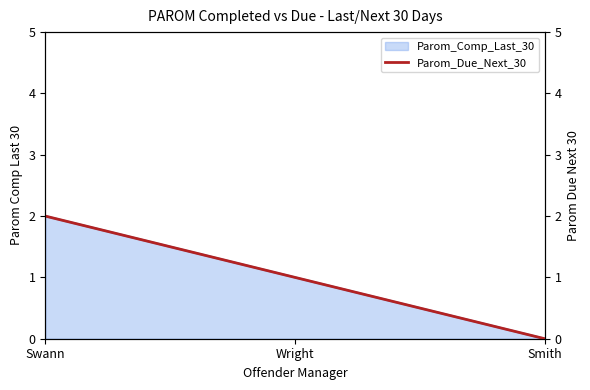

What is the difference between the values at Swann and Wright?

1